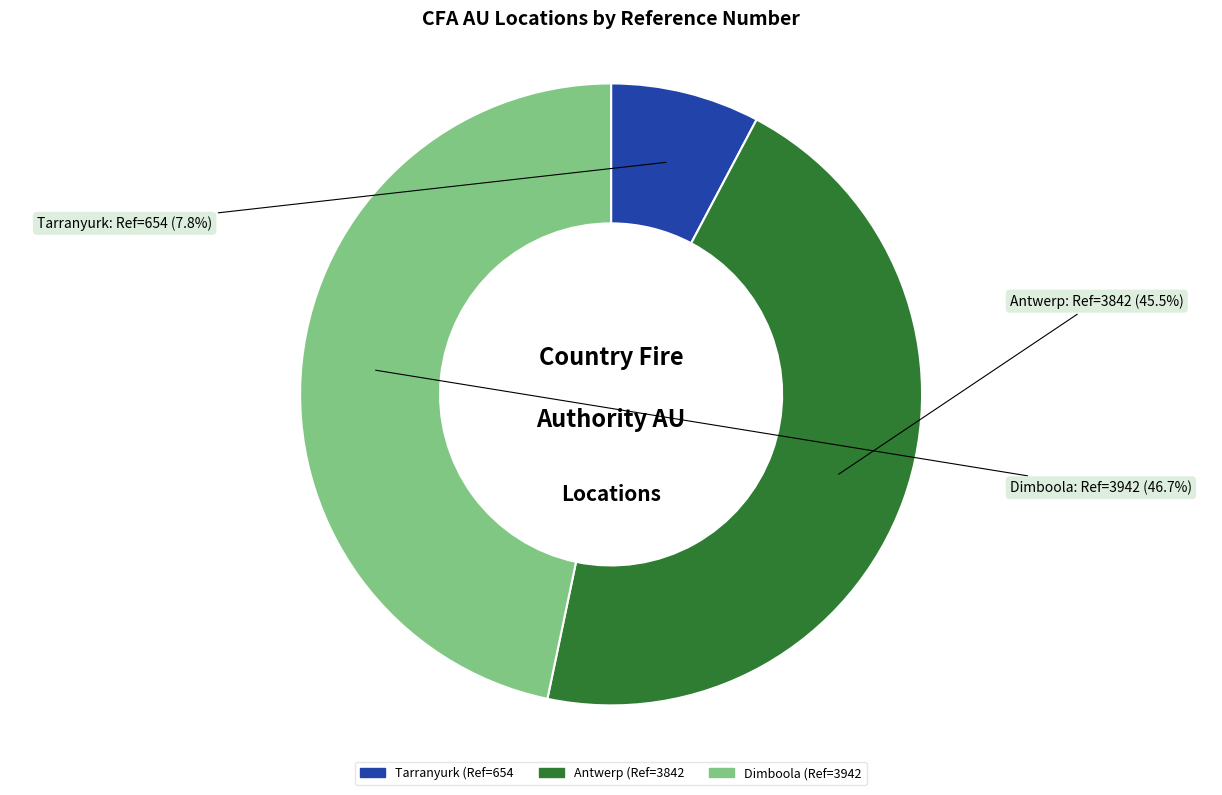

To the nearest percent, what is the difference between the Tarranyurk and Dimboola slice percentages?

39%